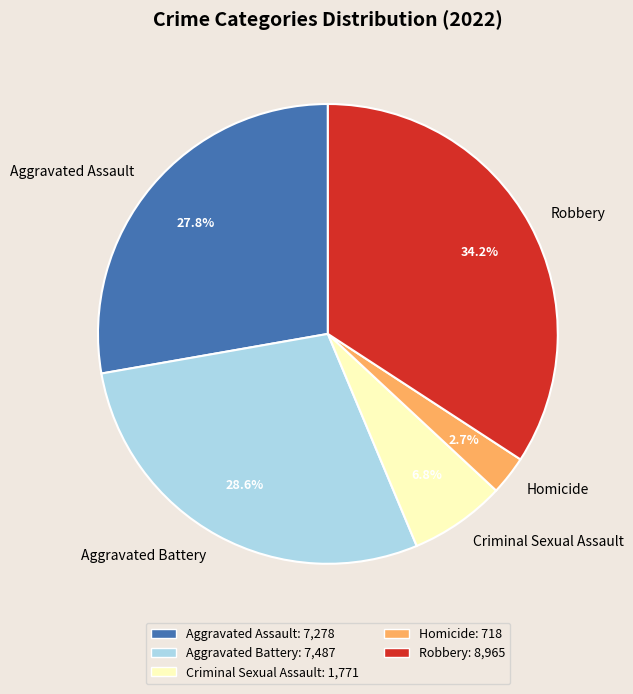

Rank the categories by value from lowest to highest.

Homicide, Criminal Sexual Assault, Aggravated Assault, Aggravated Battery, Robbery